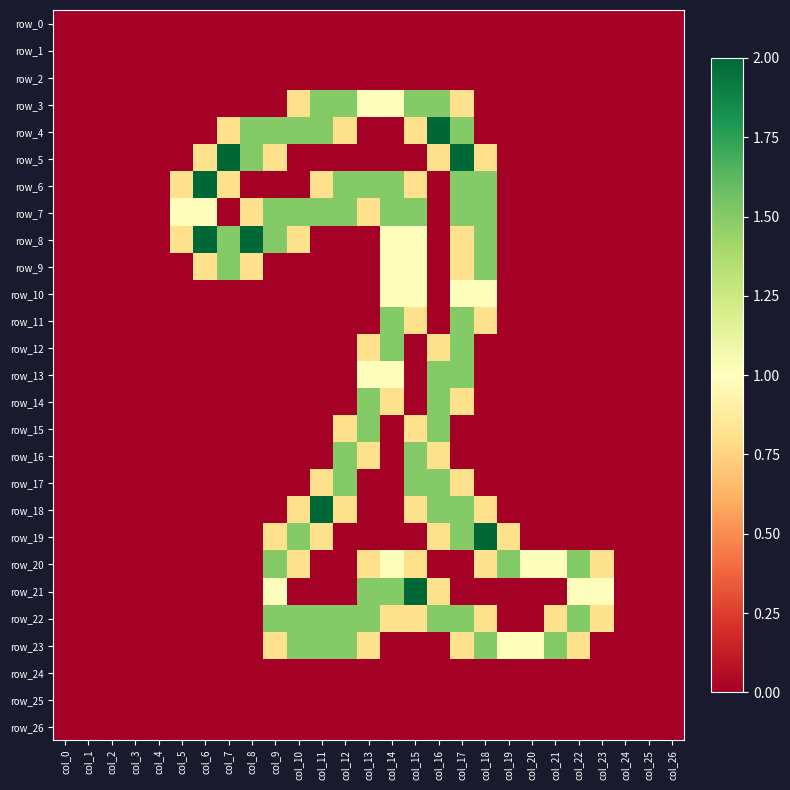

Which category has the highest value across all series?

col_16